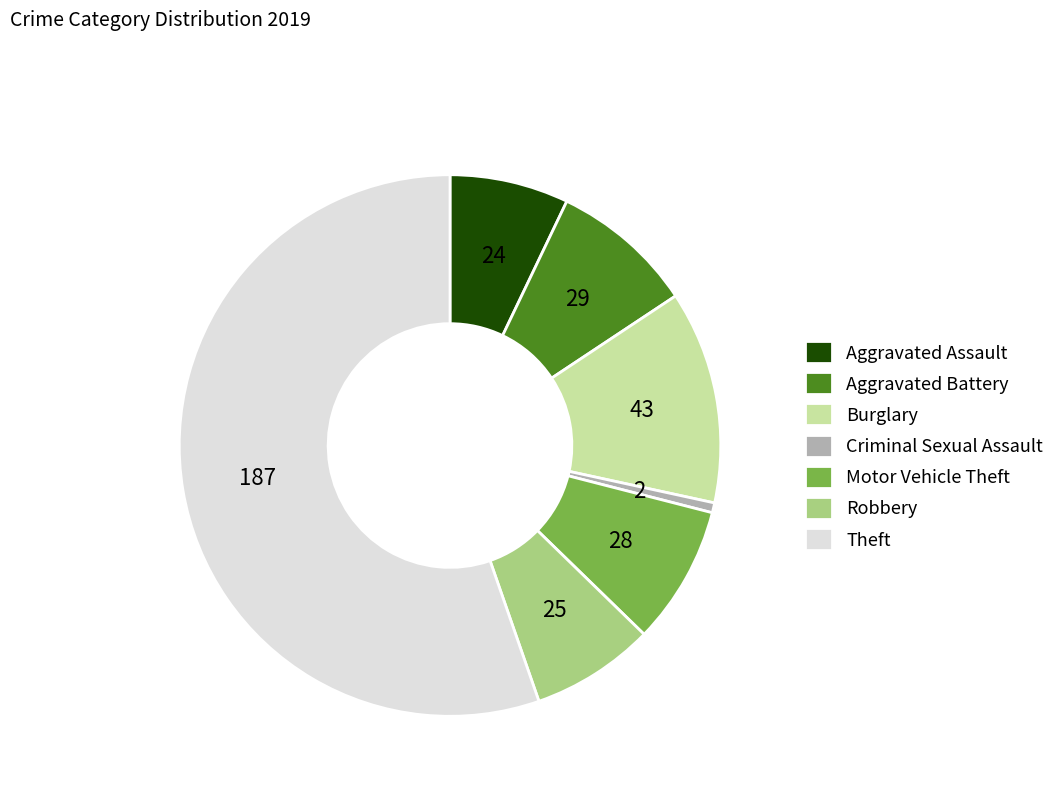

How many segments does this pie chart have?

7